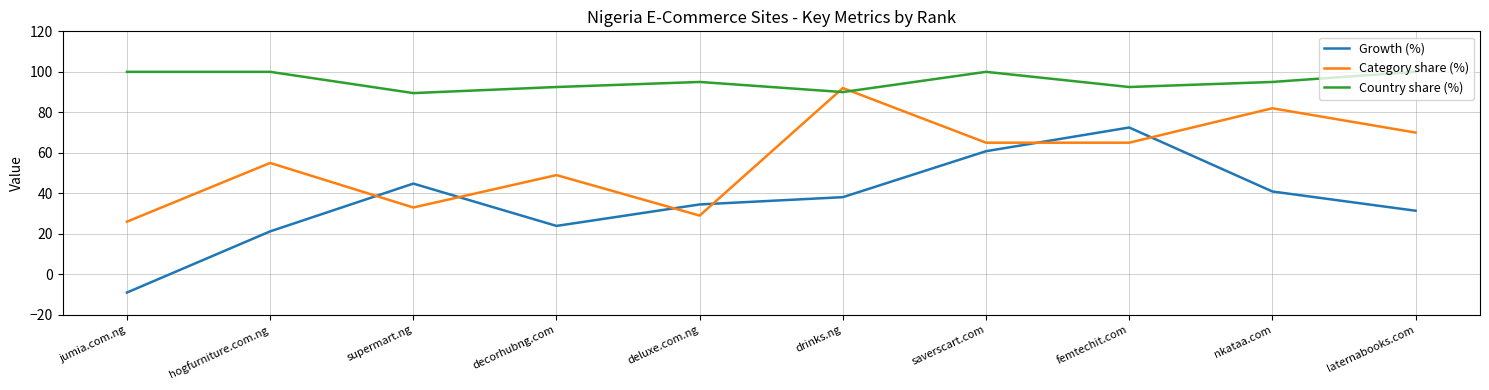

True or false: Category share (%) has more than 2 interior local peaks.

True